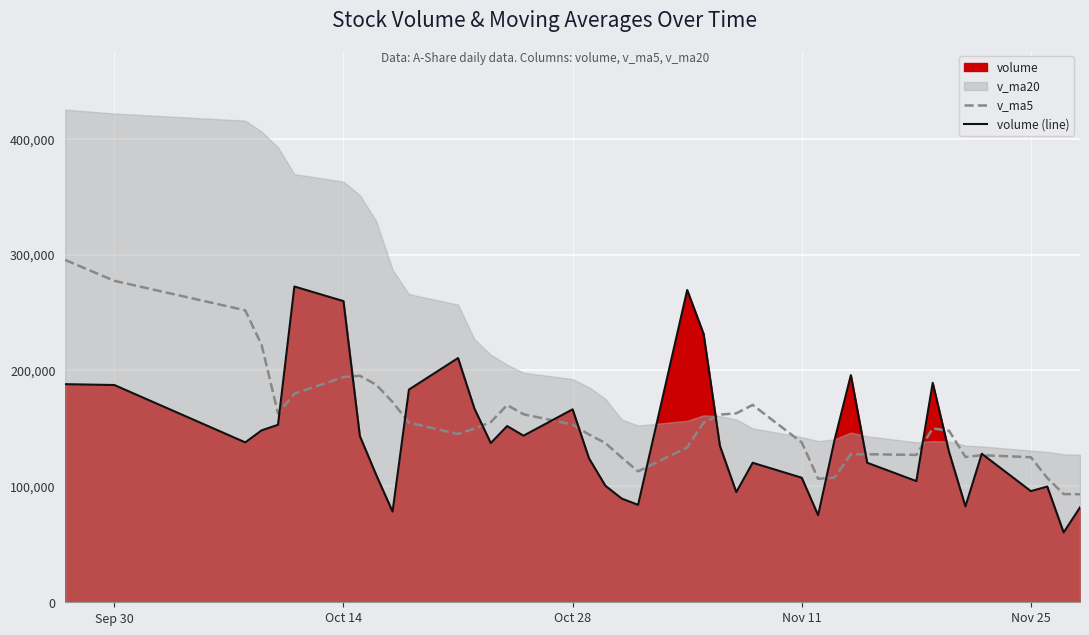

What is the smallest value displayed?

60232.3